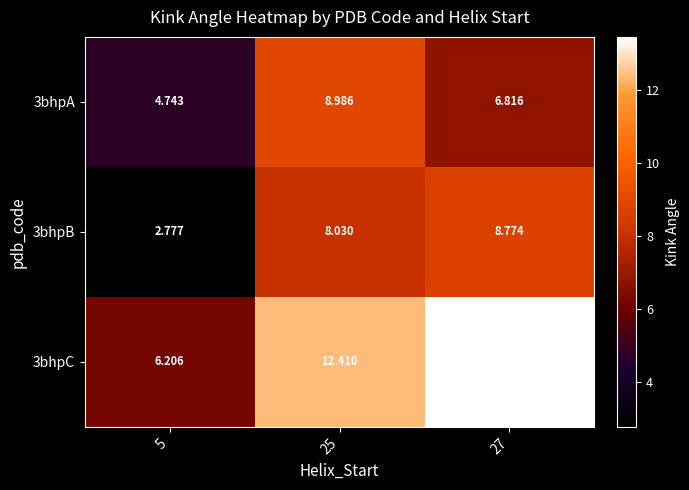

How many data points does each series have?

3